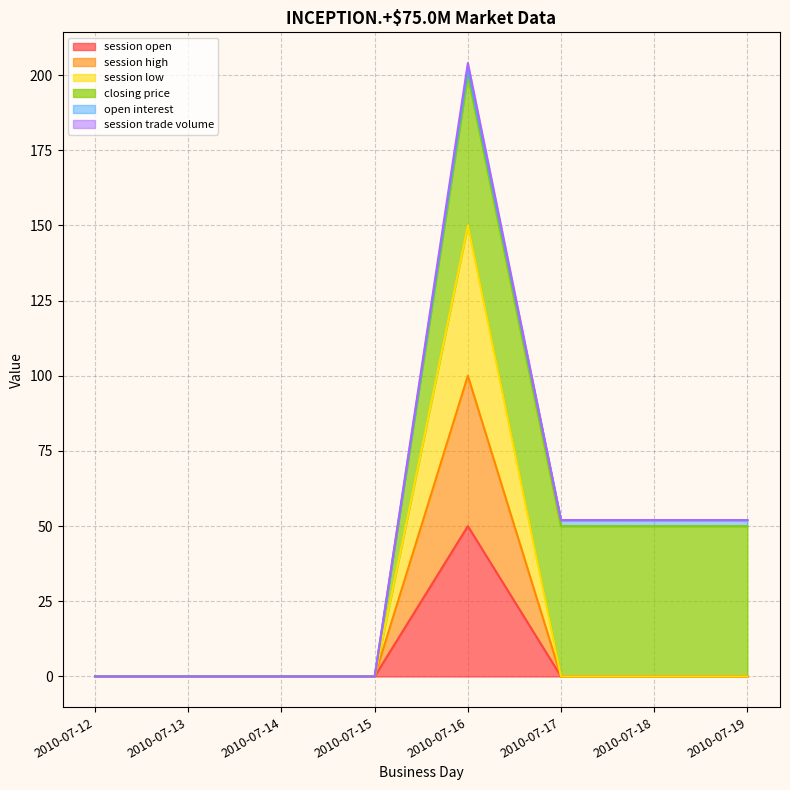

Which category has the lowest value across all series?

2010-07-12